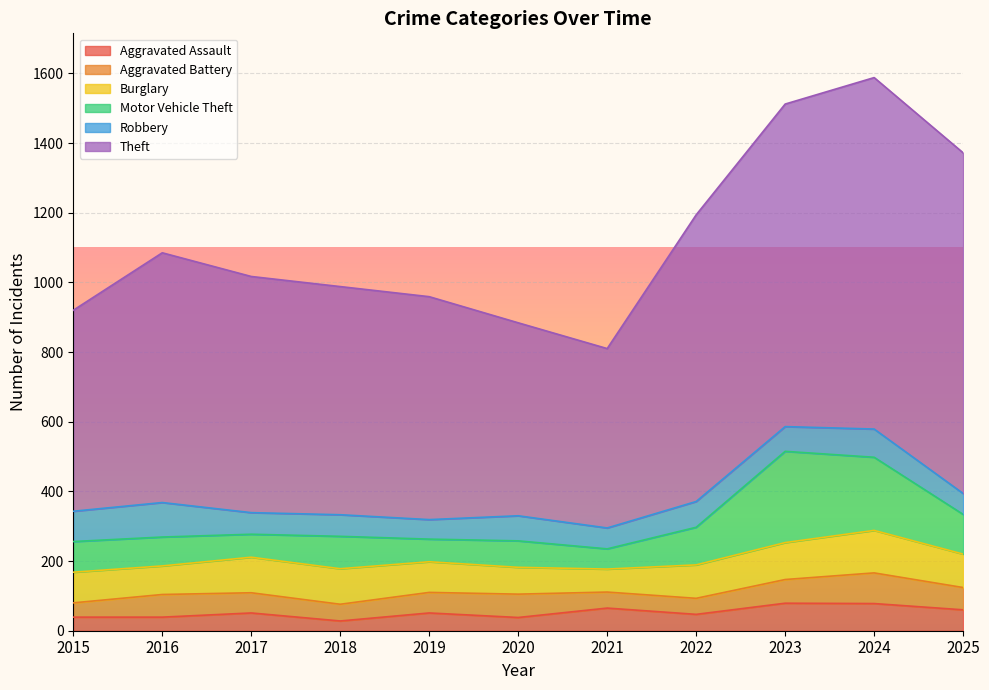

What is the difference between the second highest and second lowest values in the Theft series?

424